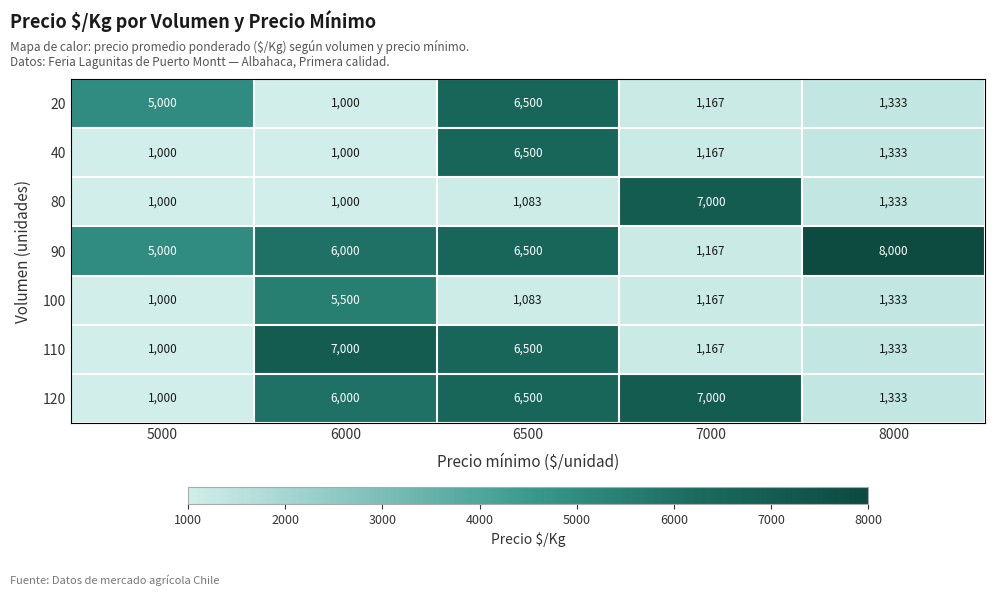

At which category does the chart reach its peak across all series?

8000